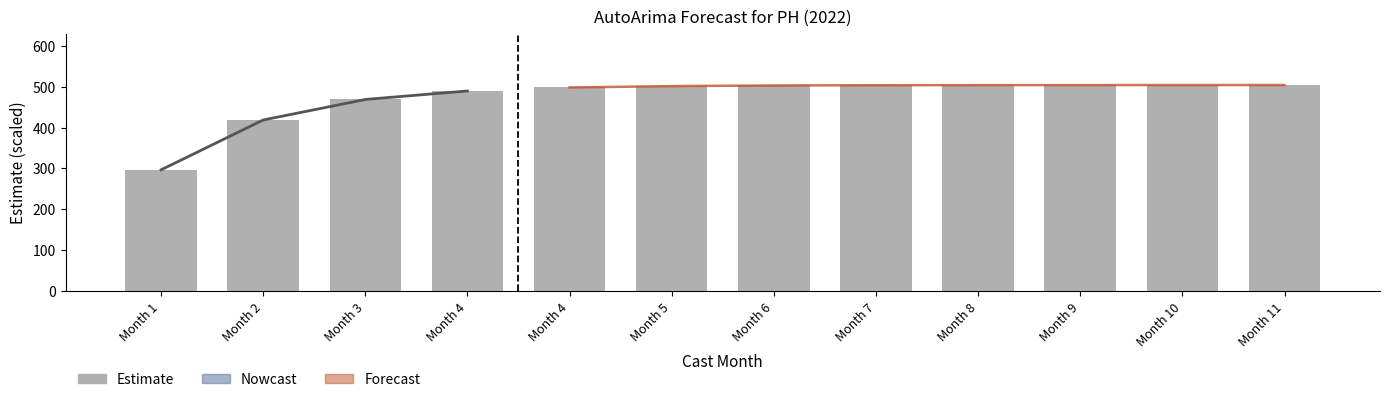

What is the sum of all values?

5698.8